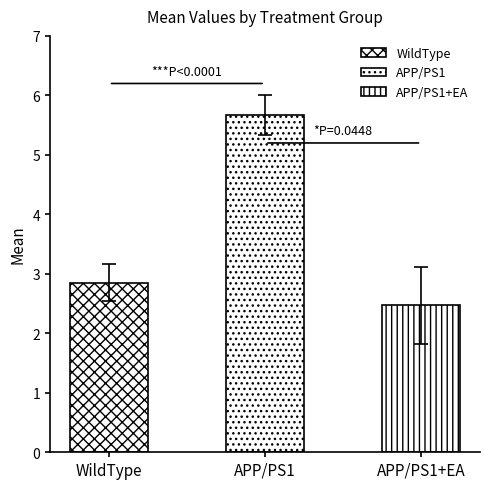

How many groups of bars are there?

3